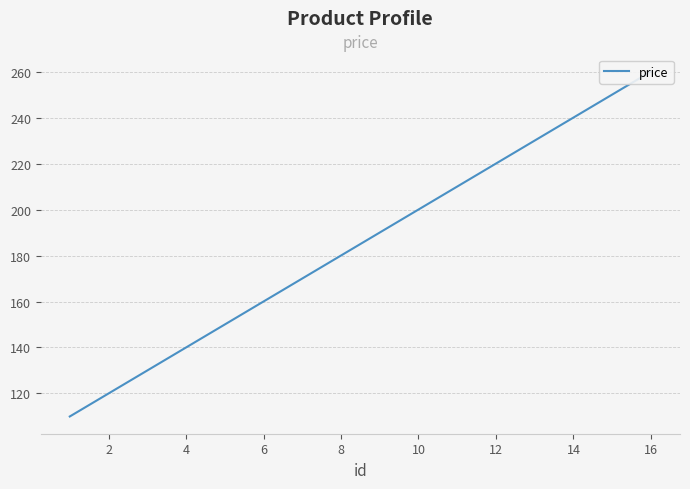

What is the difference between the second highest and second lowest values?

130